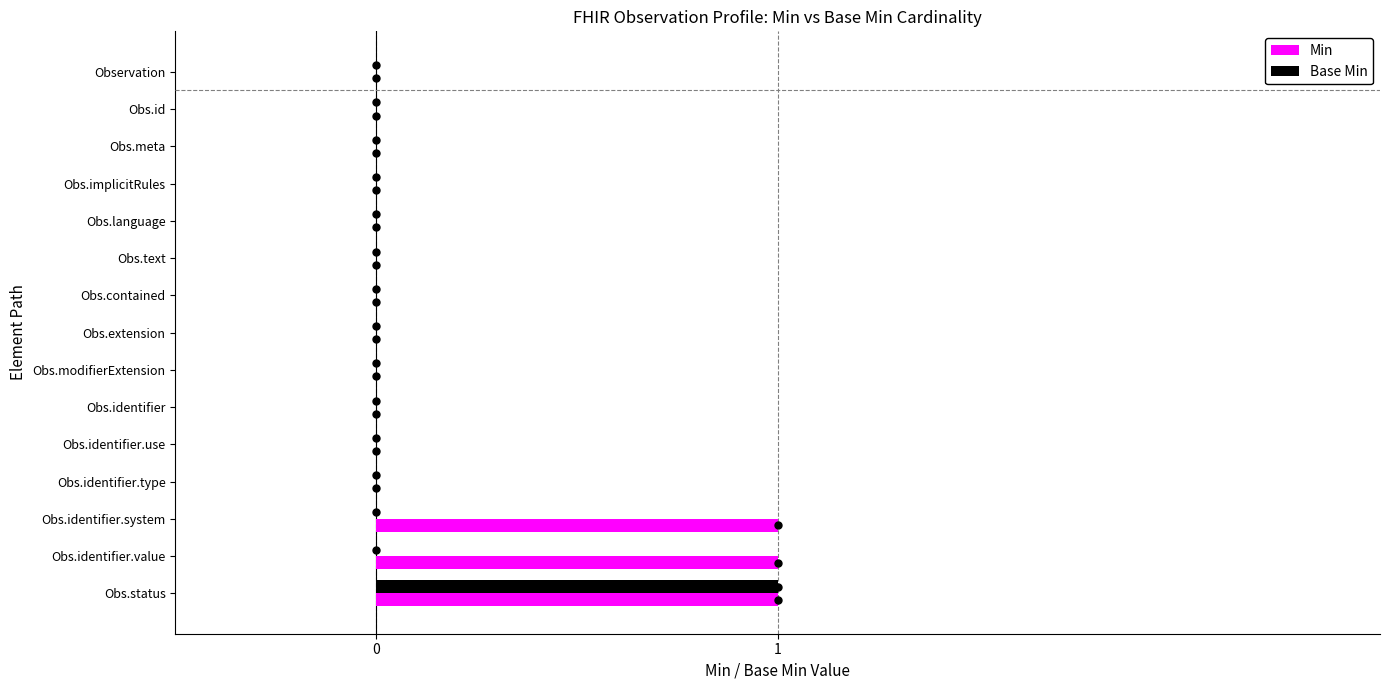

What is the sum of all Min values?

3